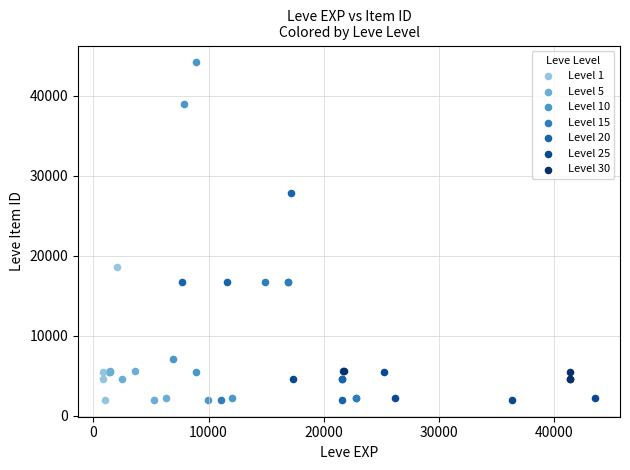

Which series has the widest spread of Y values?

Level 10